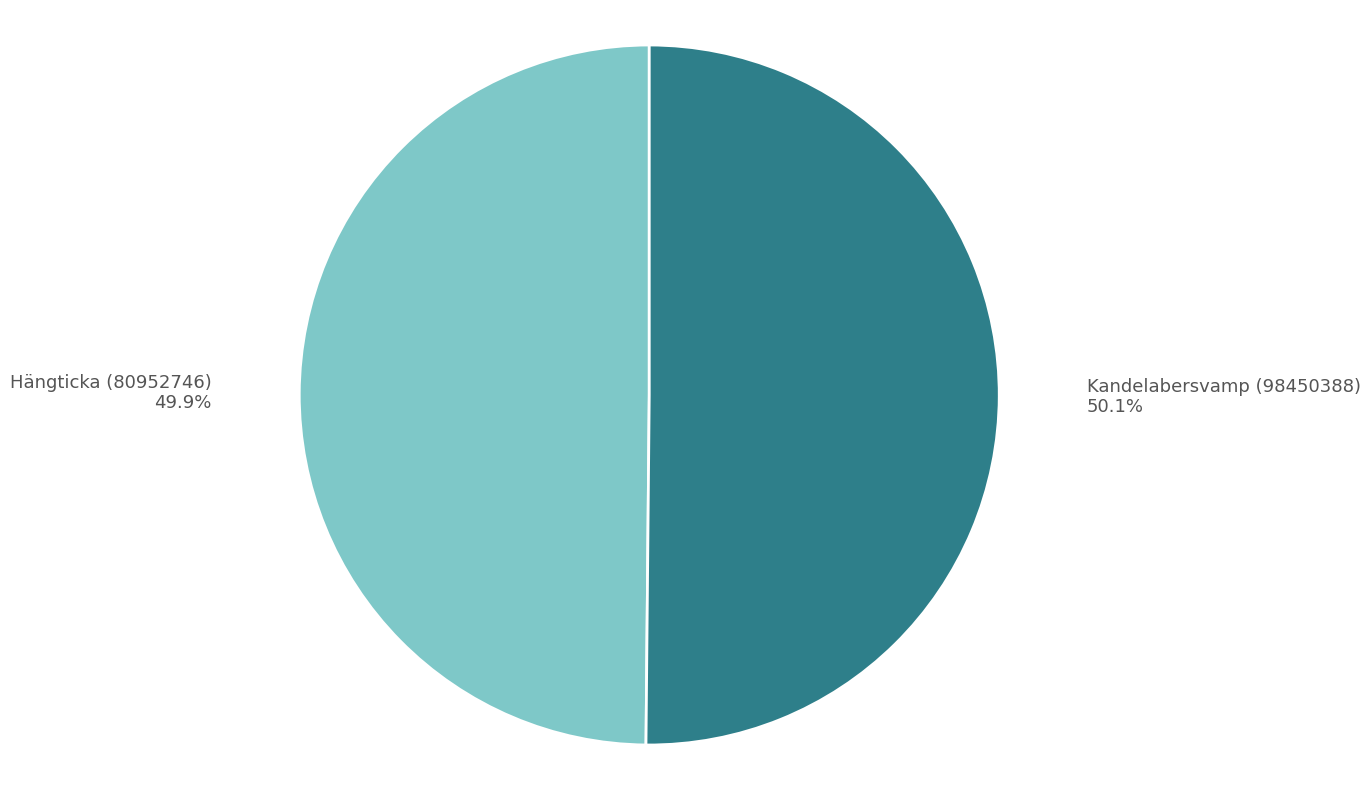

How many slices are in this pie chart?

2